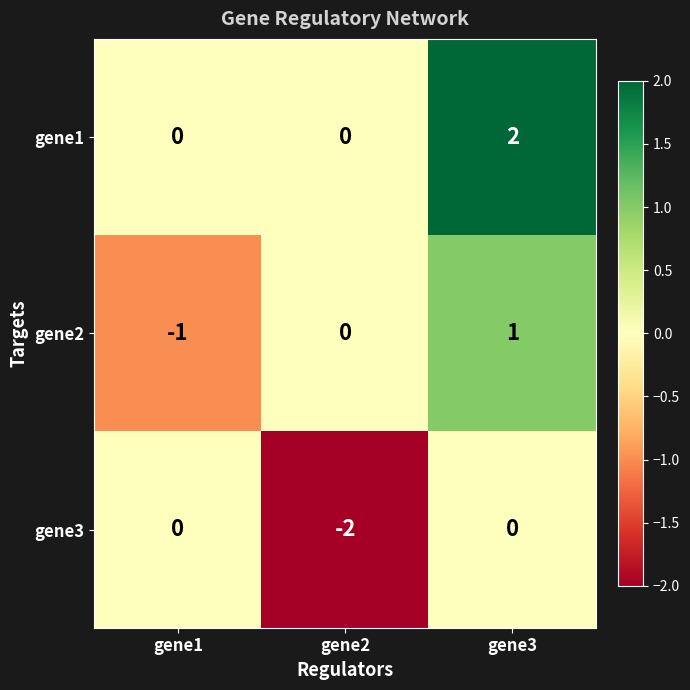

Where is gene3 nearest to the value -1?

gene1